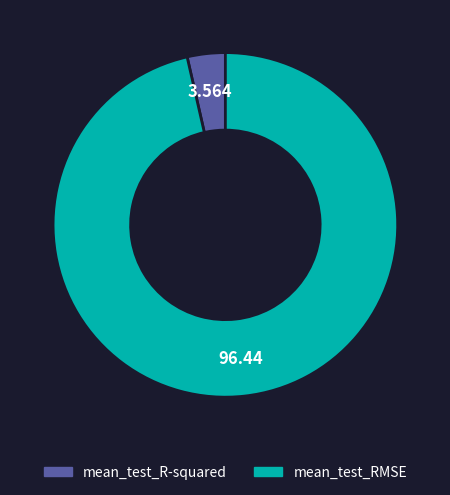

Do mean_test_RMSE and mean_test_R-squared together represent more than half of the pie?

Yes